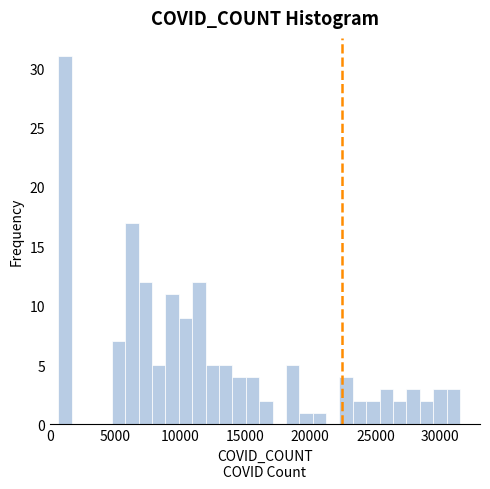

Read against the x-axis, roughly where is the centre of the tallest bar?

1000